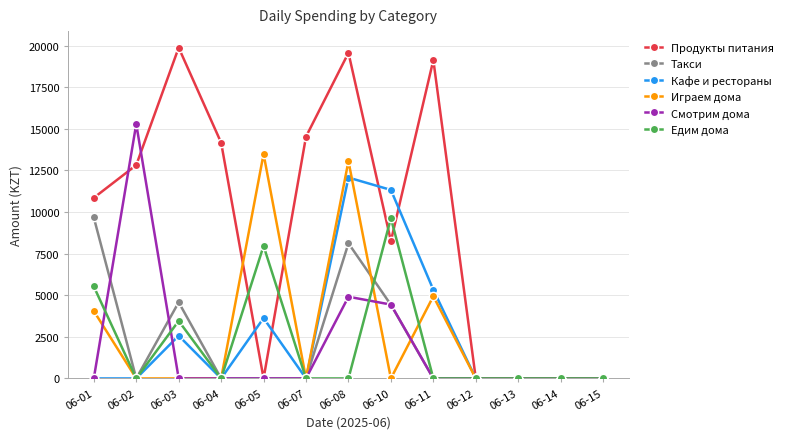

The value of Такси at 06-02 is 0.0. True or false?

True